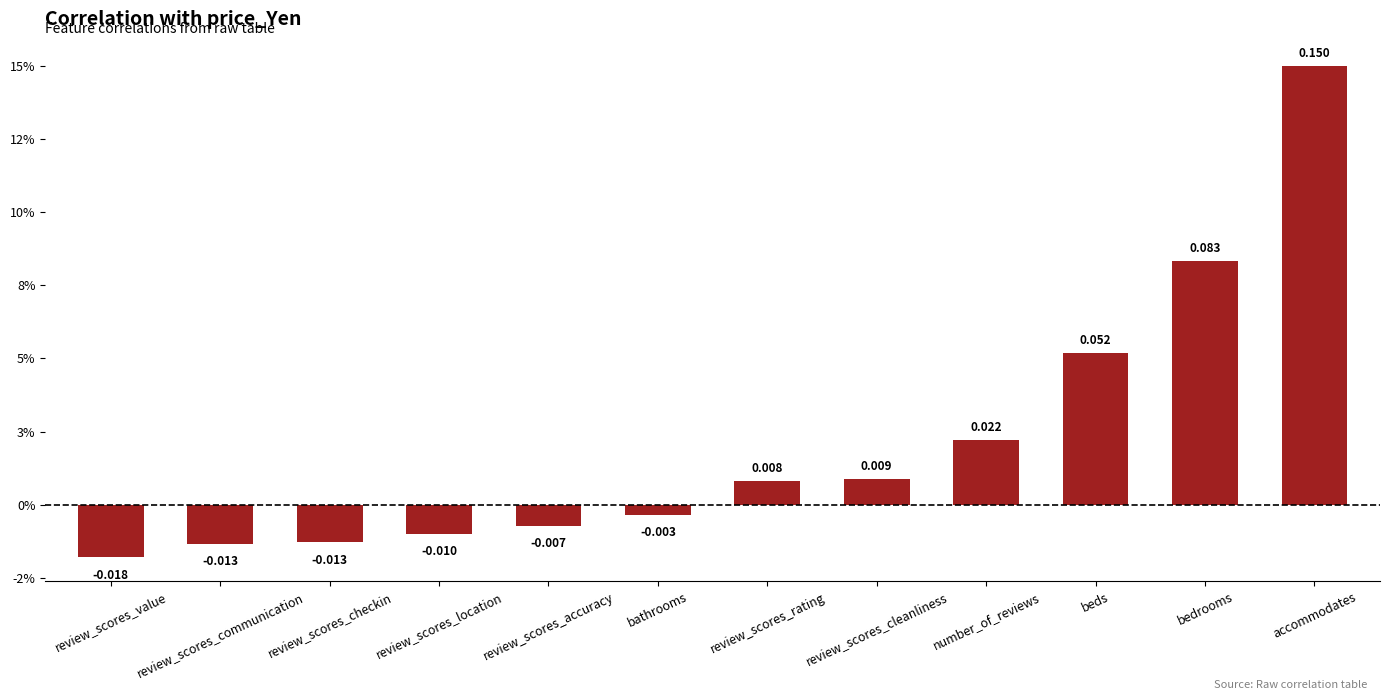

Is it true that the value at number_of_reviews is 0.0?

True